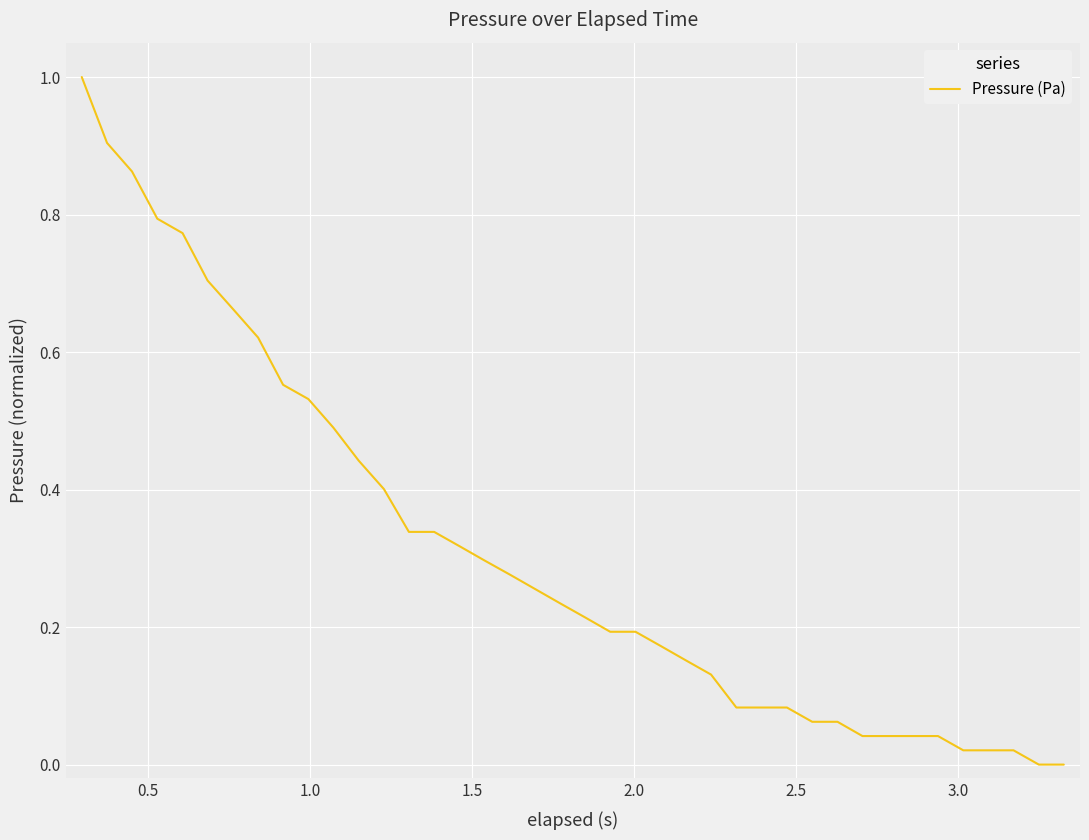

What is the difference between the maximum and minimum values?

1.0